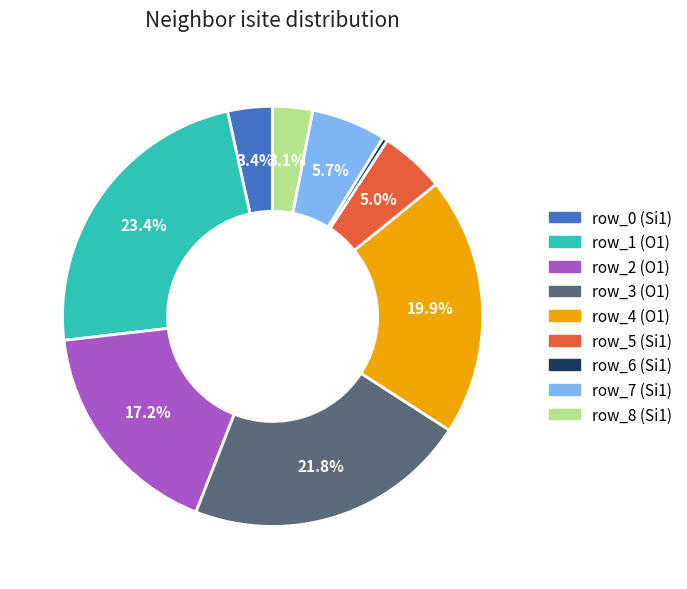

What percentage is the row_4 (O1) slice, to the nearest percent?

20%